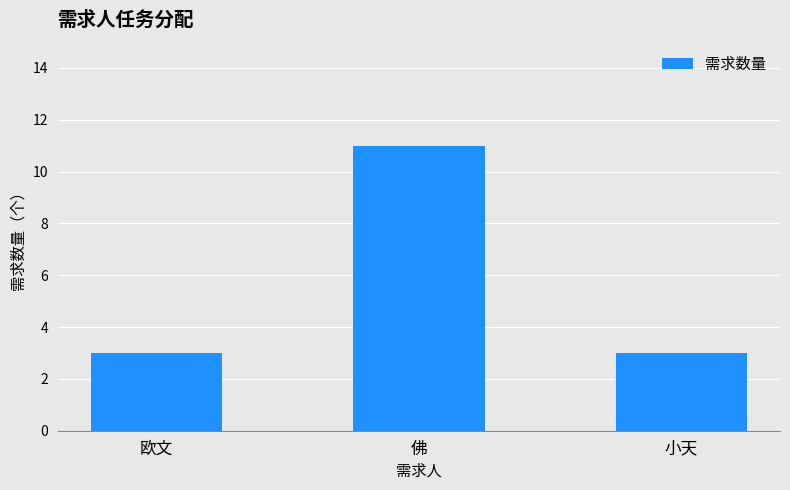

What is the label of the 2nd bar from the right?

佛